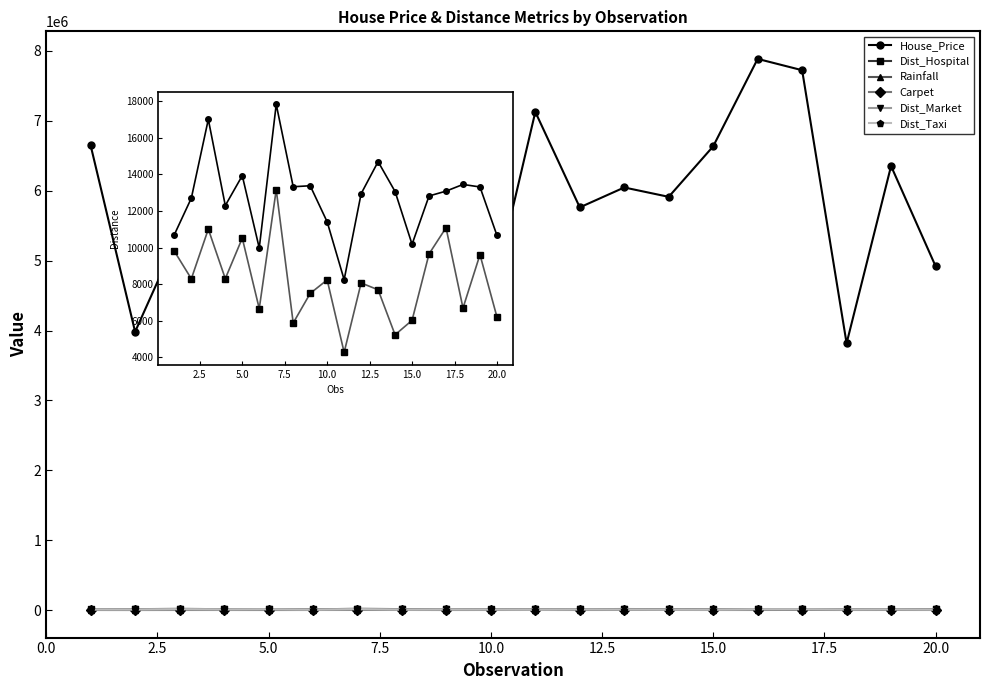

How many categories are shown in the chart?

20